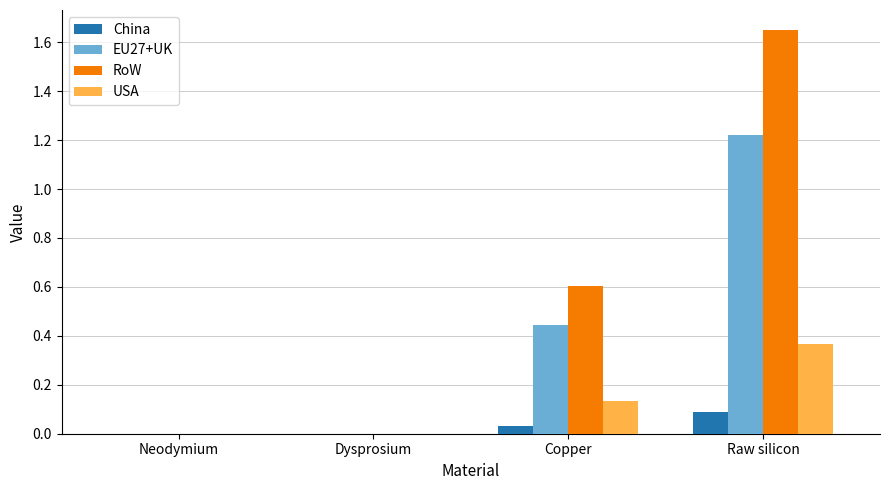

Are the bars grouped side by side (vs. stacked)?

Yes